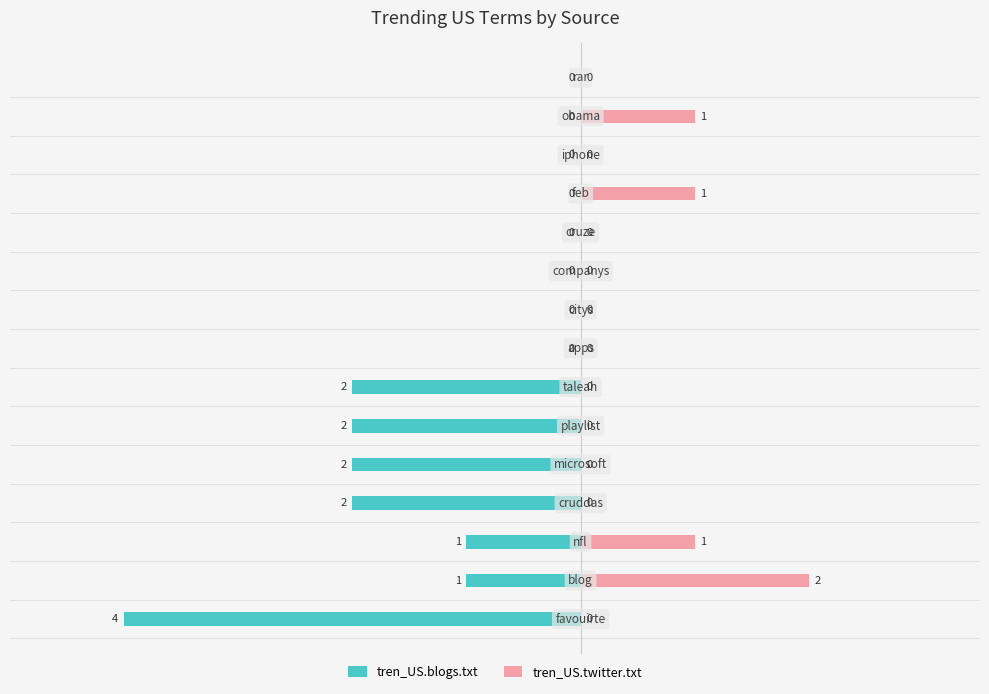

What is the difference between the tren_US.twitter.txt values at 10 and −3?

1